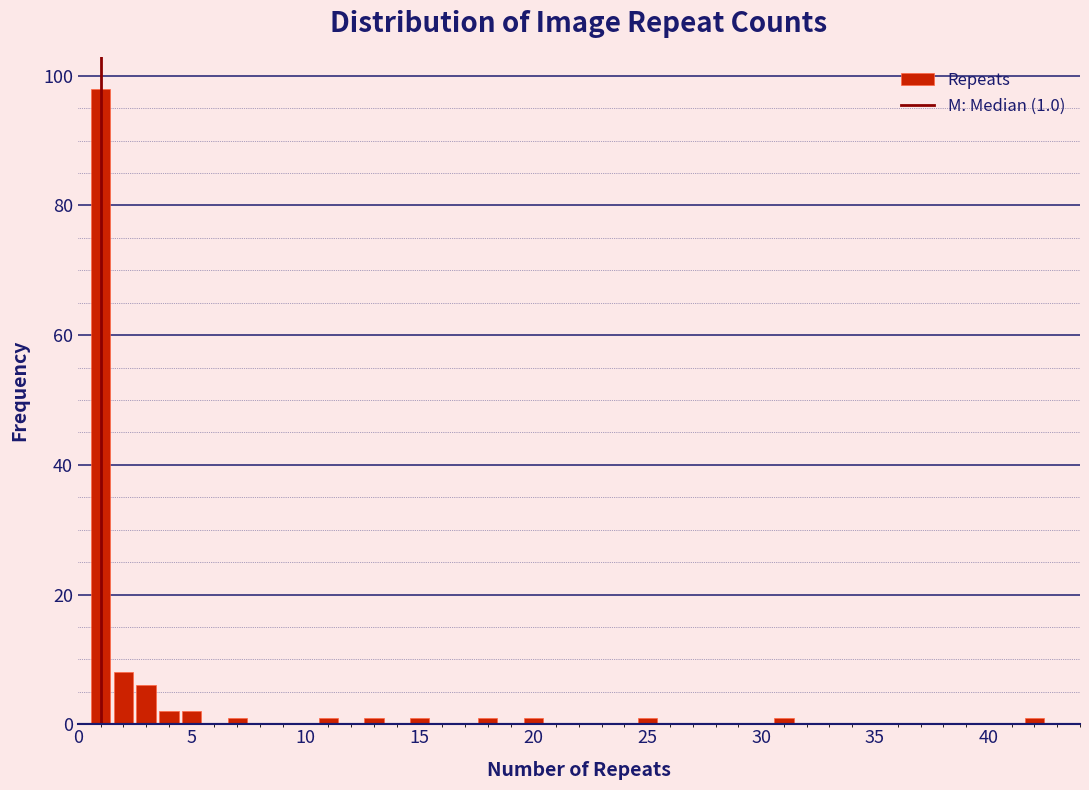

Around what value on the x-axis is the tallest bar? Give the approximate position of its centre, as read against the axis.

1.0